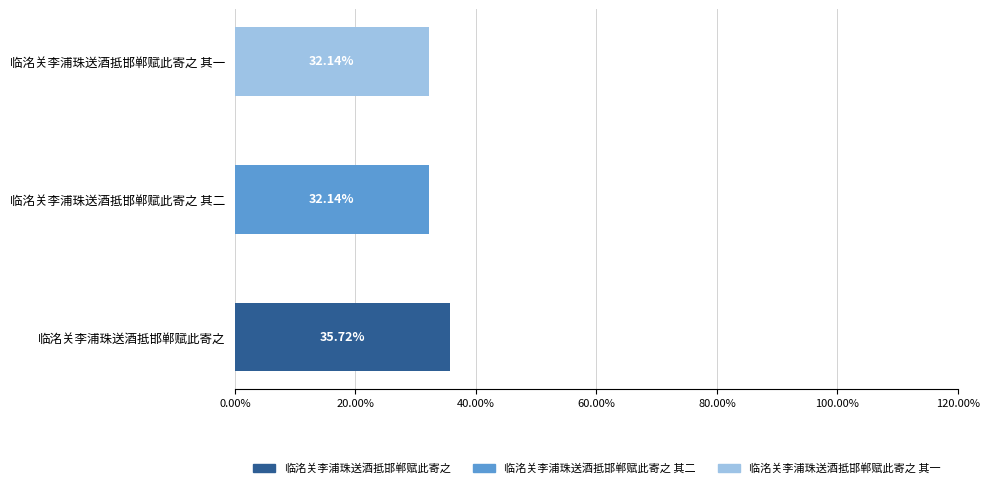

What is the total value across all series at 临洺关李浦珠送酒抵邯郸赋此寄之 其一?

32.1